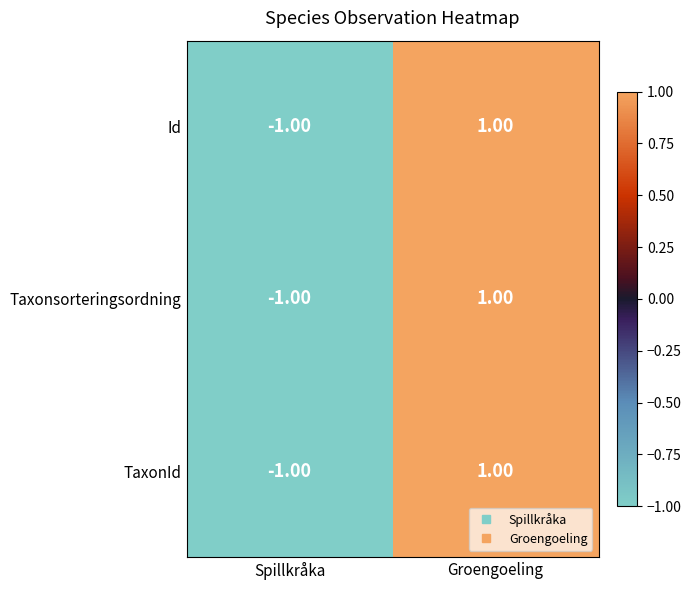

At which category is the sum across all series the highest?

Groengoeling